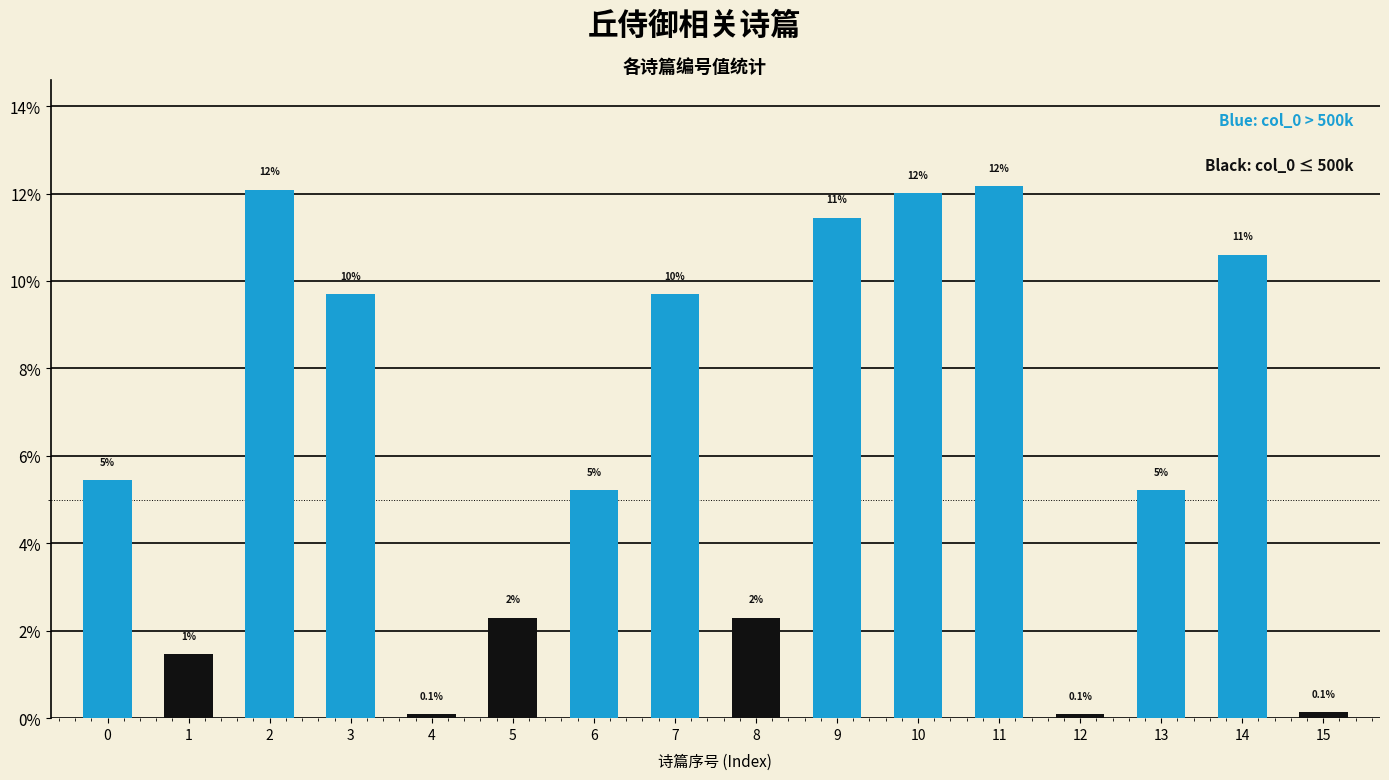

How many bars are there in total?

16